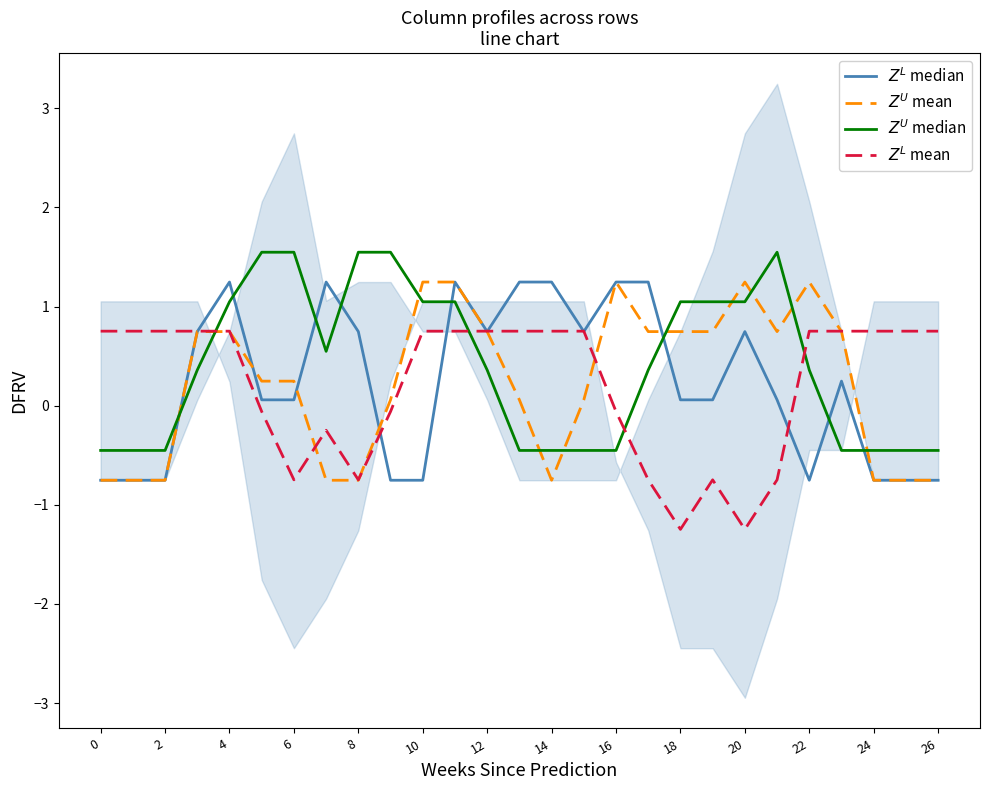

How many lines are shown in the chart?

4